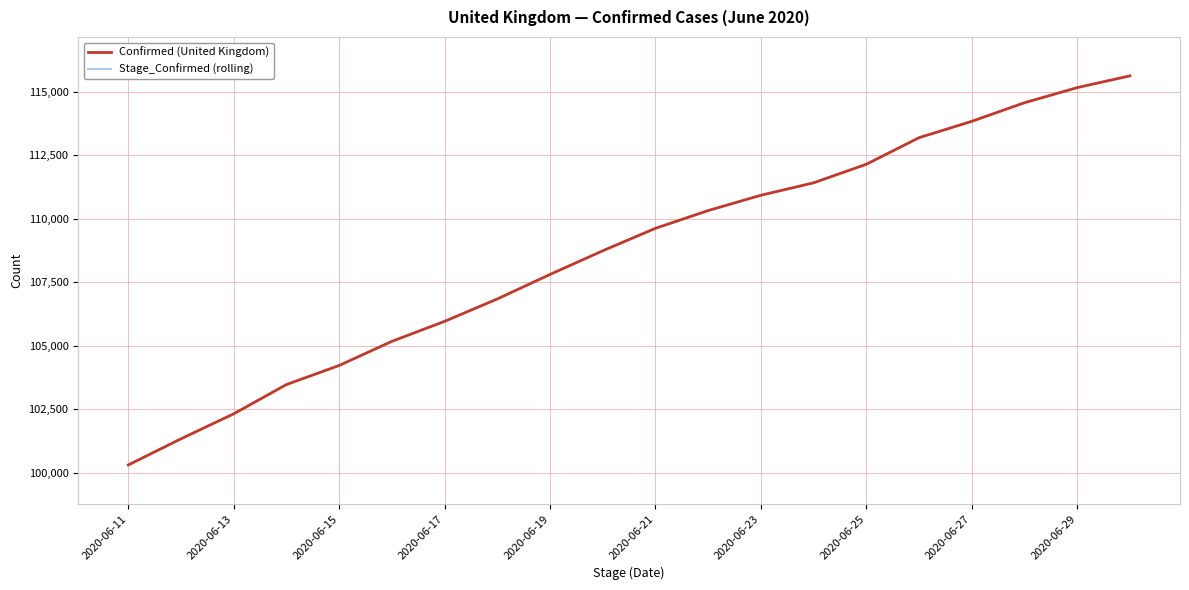

True or false: Confirmed (United Kingdom) has more than 1 points higher than both neighbors.

False